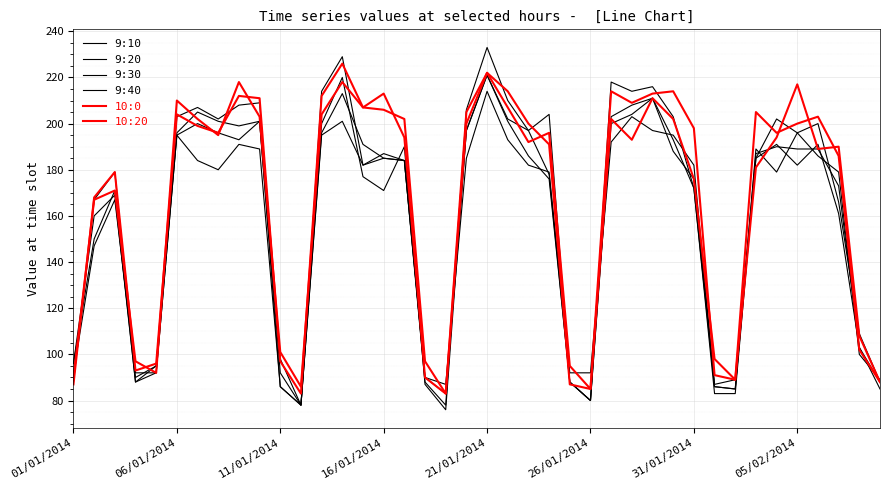

Does the chart have visible grid lines?

Yes